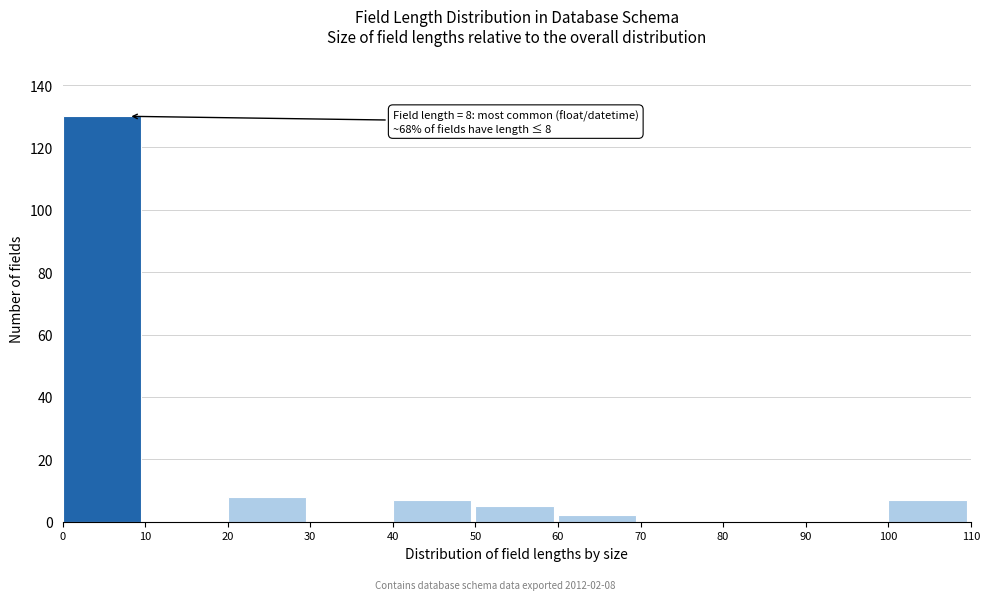

Over which range of the x-axis is the bar tallest?

0 to 10